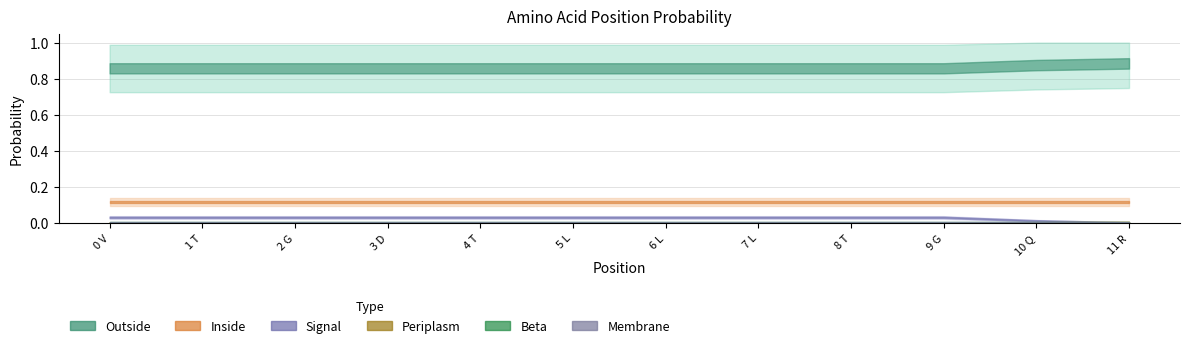

Count the number of data series in this chart.

6